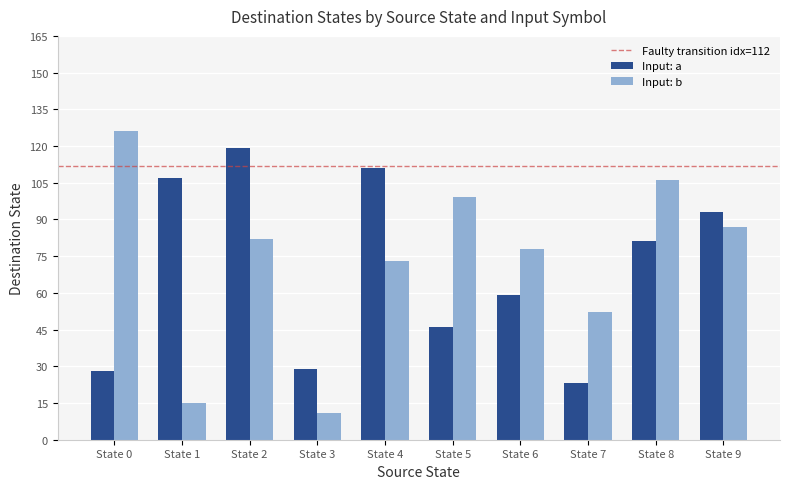

At which category does the chart reach its minimum across all series?

State 3